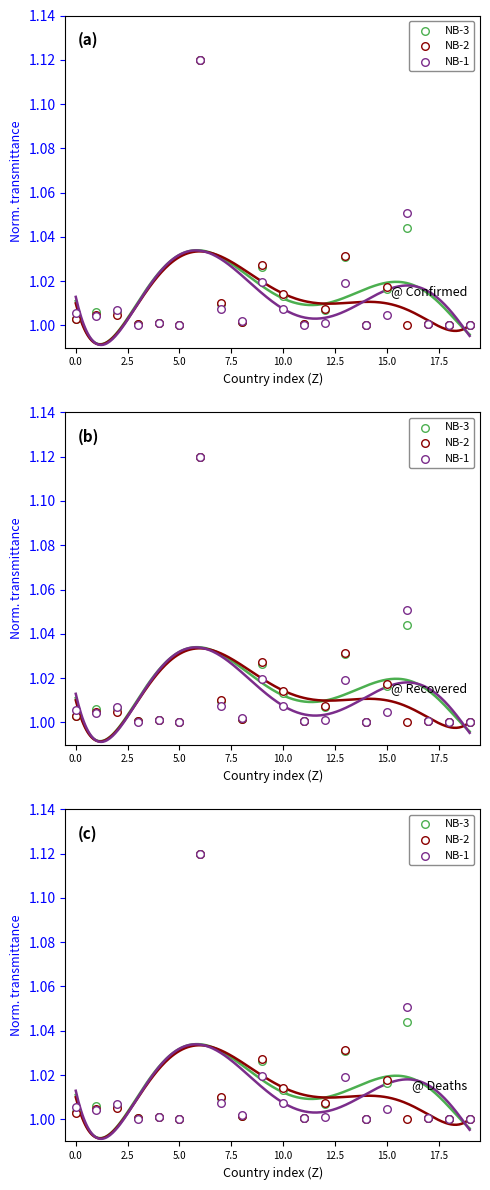

Which series has the widest spread of Y values?

NB-3